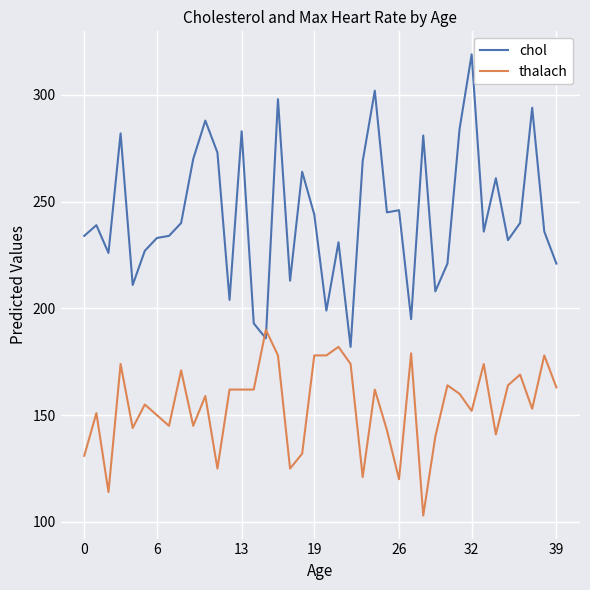

Which series has the largest range (max minus min)?

chol